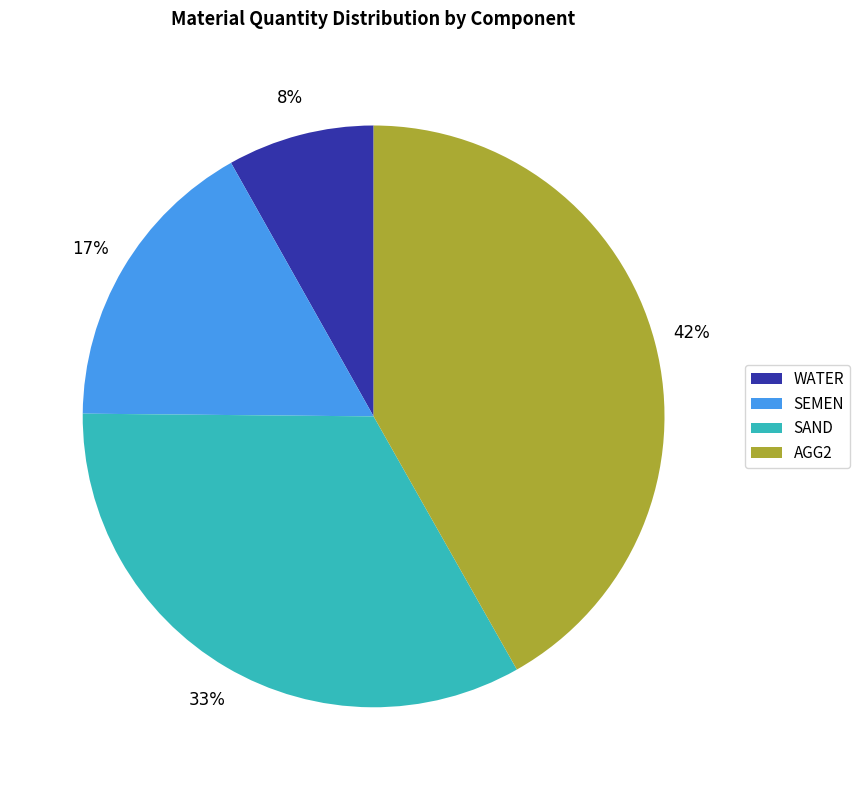

To the nearest percent, what portion does WATER represent?

8%